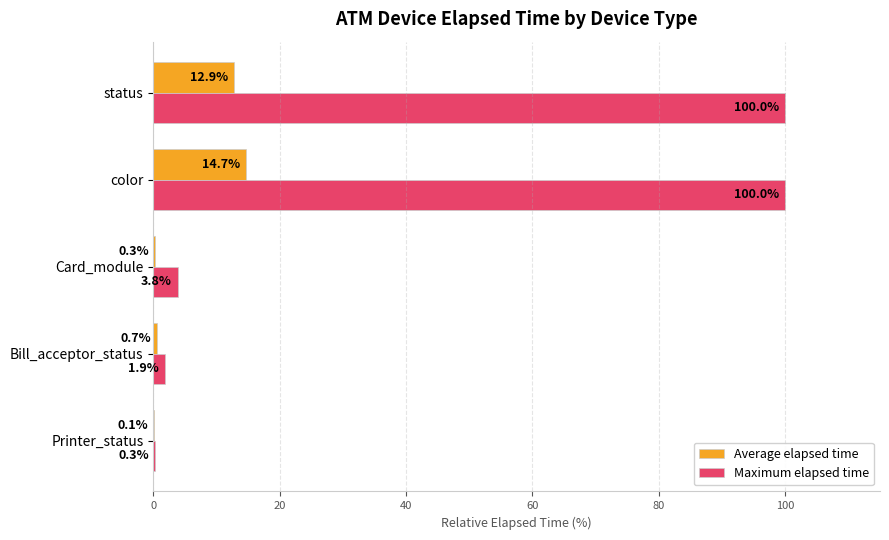

Which series changed the most between Printer_status and status?

Maximum elapsed time